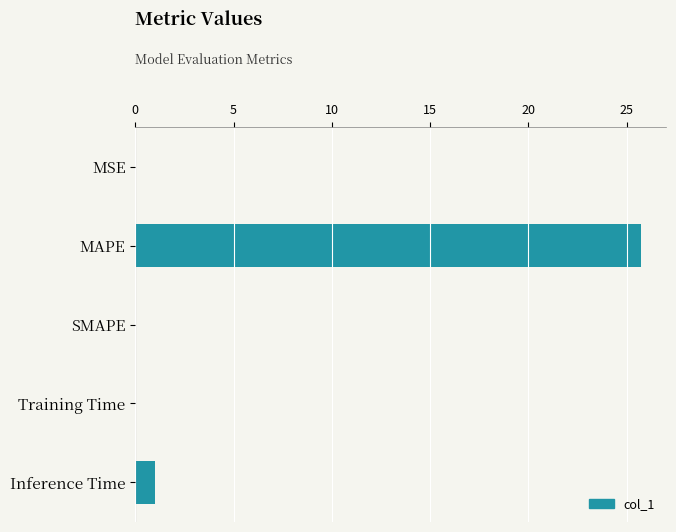

Which has a higher value, Inference Time or Training Time?

Inference Time